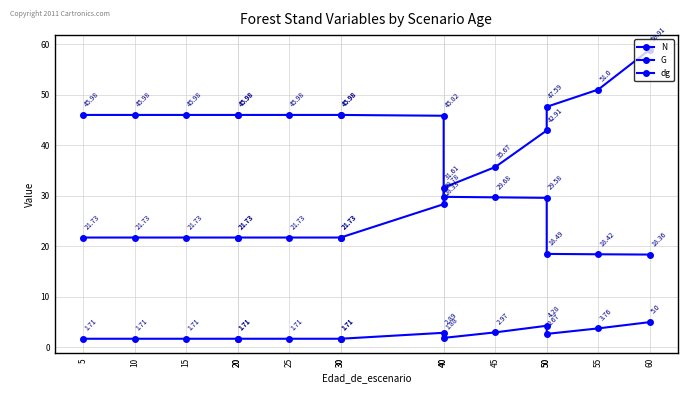

Reading right to left, list all the values displayed in this chart.

N: 18.4	18.4	18.5	29.6	29.7	29.8	45.8	46.0	46.0	46.0	46.0	46.0	46.0	46.0	46.0
G: 5.0	3.8	2.7	4.3	3.0	1.9	2.9	1.7	1.7	1.7	1.7	1.7	1.7	1.7	1.7
dg: 58.9	51.0	47.6	42.9	35.7	31.6	28.3	21.7	21.7	21.7	21.7	21.7	21.7	21.7	21.7